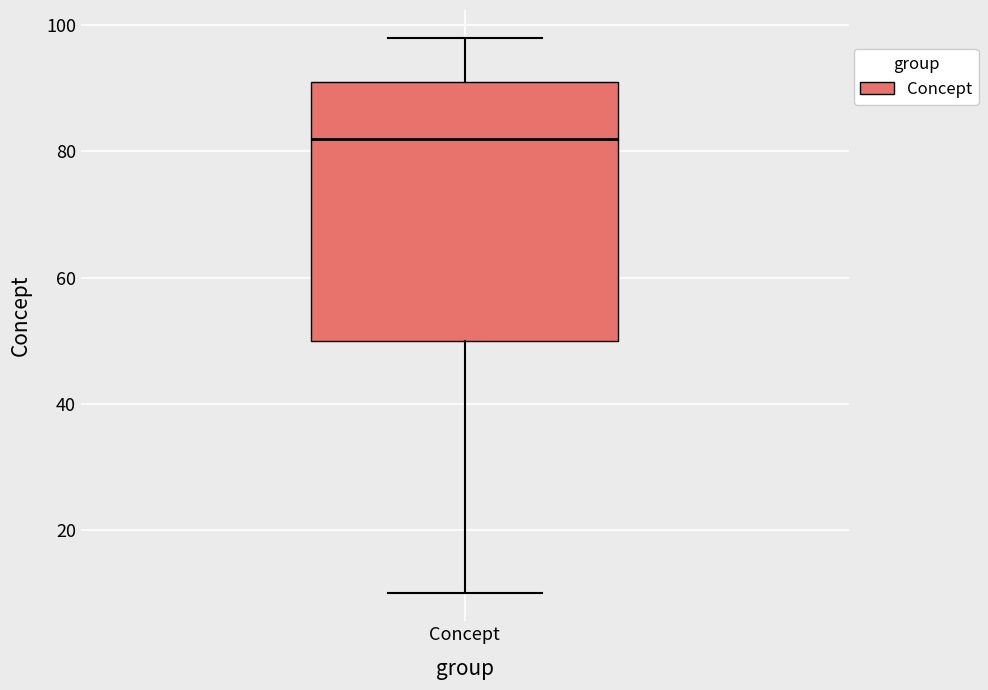

Read this box plot against the y-axis: the position of the median line, the range covered by the box, and the ends of both whiskers. The values are not printed on the chart, so give them approximately, as read against the axis.

median 82, box 50 to 92, whiskers 10 to 98